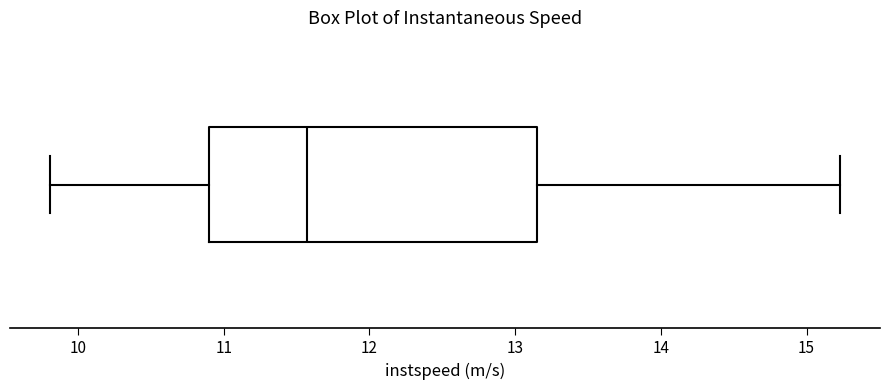

Where is the right edge of the box on the x-axis? The values are not printed on the chart, so give them approximately, as read against the axis.

13.1